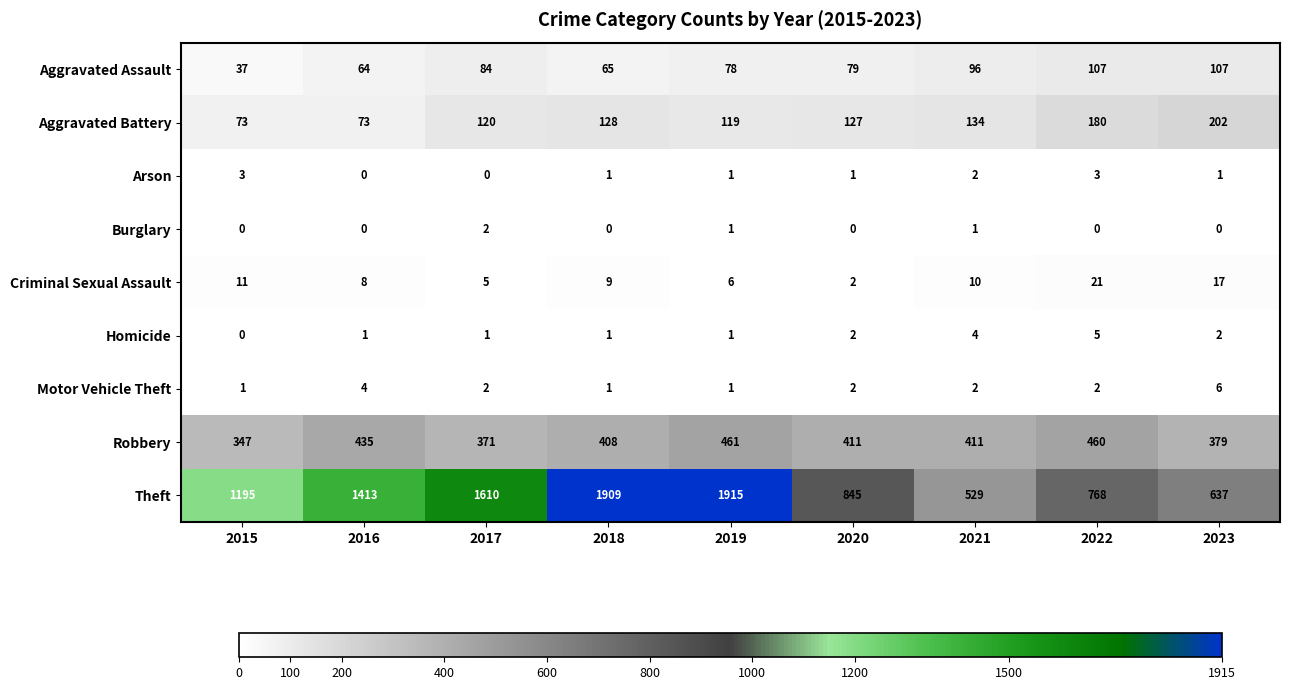

Count the number of categories in the chart.

9